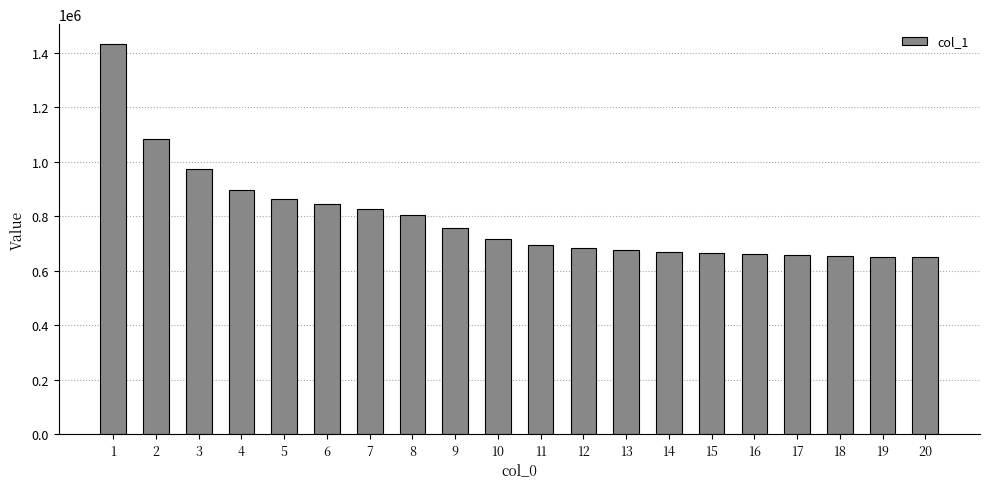

What is the difference between the values at 7 and 17?

171178.3